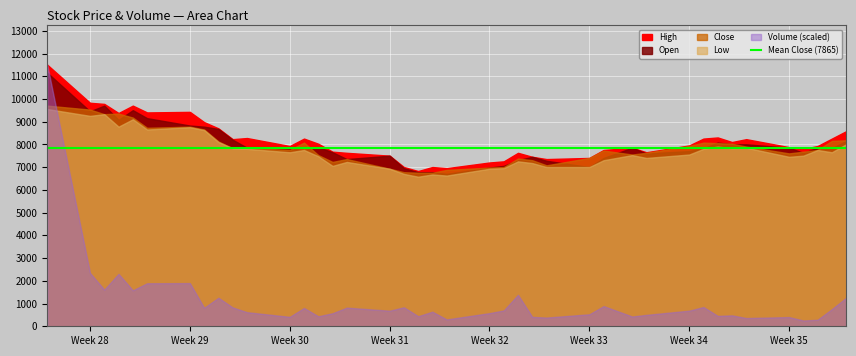

Rank the categories by High value from lowest to highest.

18, 20, 17, 19, 21, 22, 25, 26, 24, 16, 15, 23, 29, 14, 27, 36, 28, 35, 11, 37, 30, 13, 33, 9, 34, 12, 31, 38, 10, 32, 39, 8, 7, 3, 5, 6, 4, 2, 1, 0